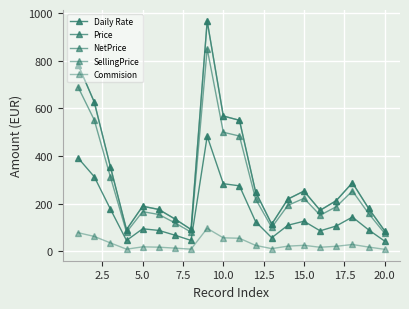

Does the chart have visible grid lines?

Yes